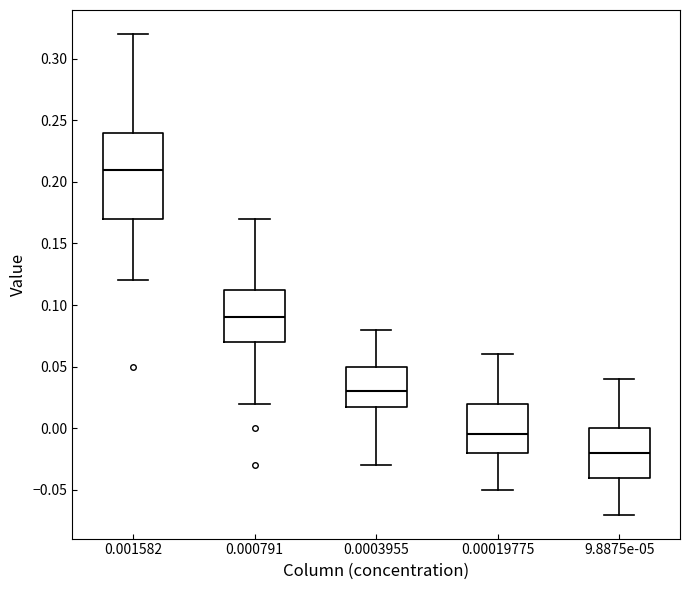

Which box's median line is the lowest?

9.8875e-05